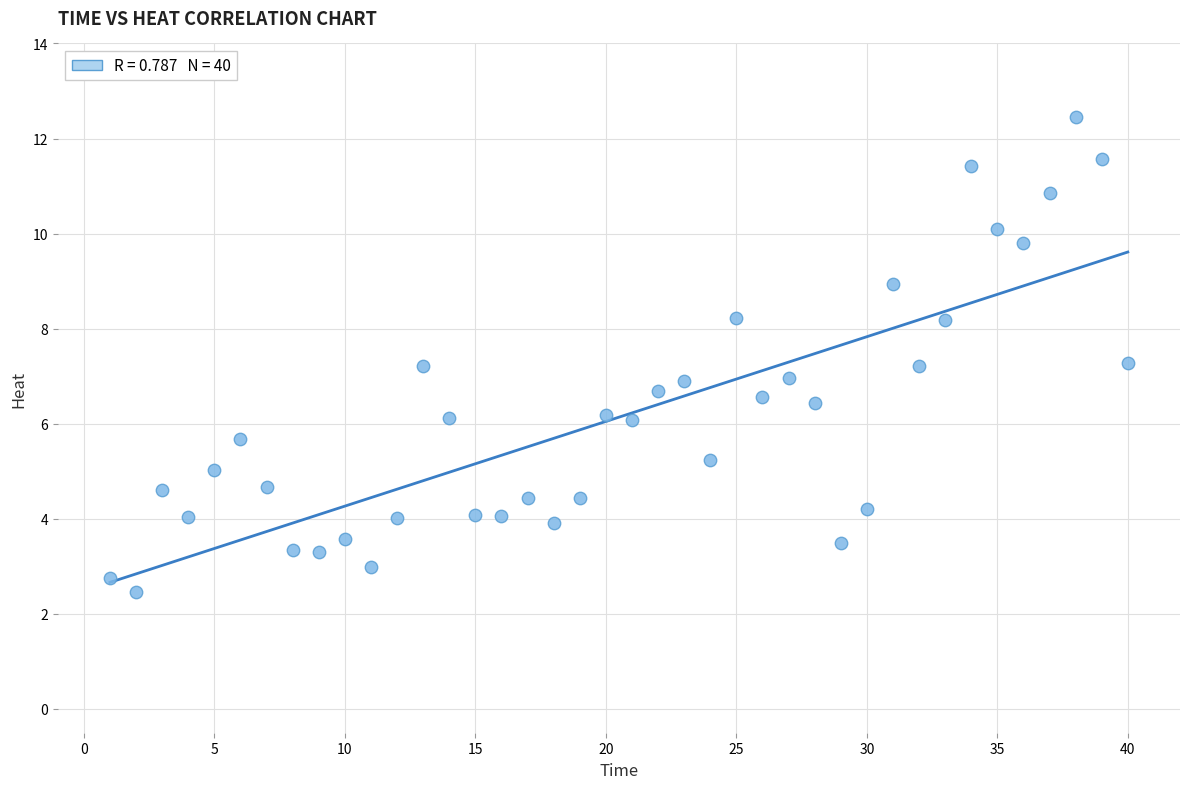

What is the range of X values (max minus min)?

39.0